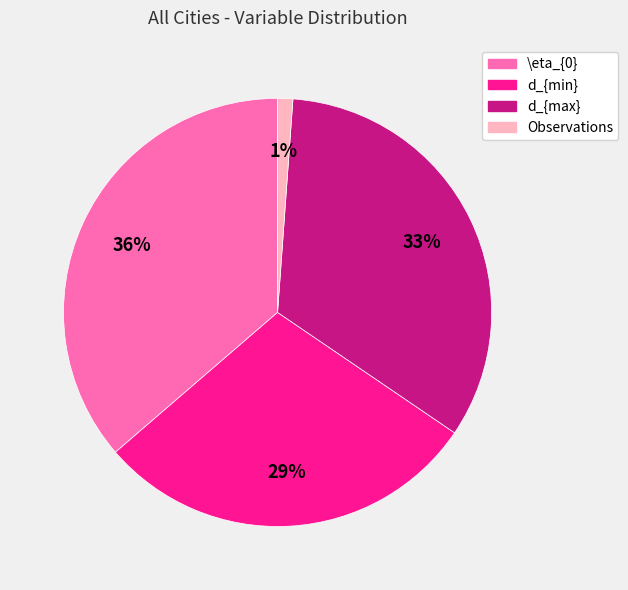

Count the number of slices in the pie.

4